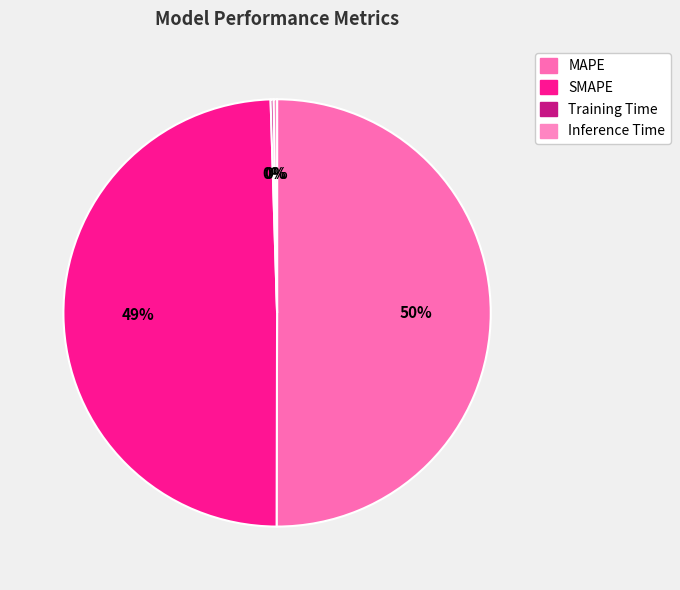

How many segments does this pie chart have?

4